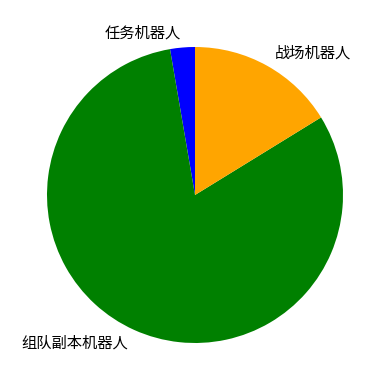

Which slice is the largest?

组队副本机器人